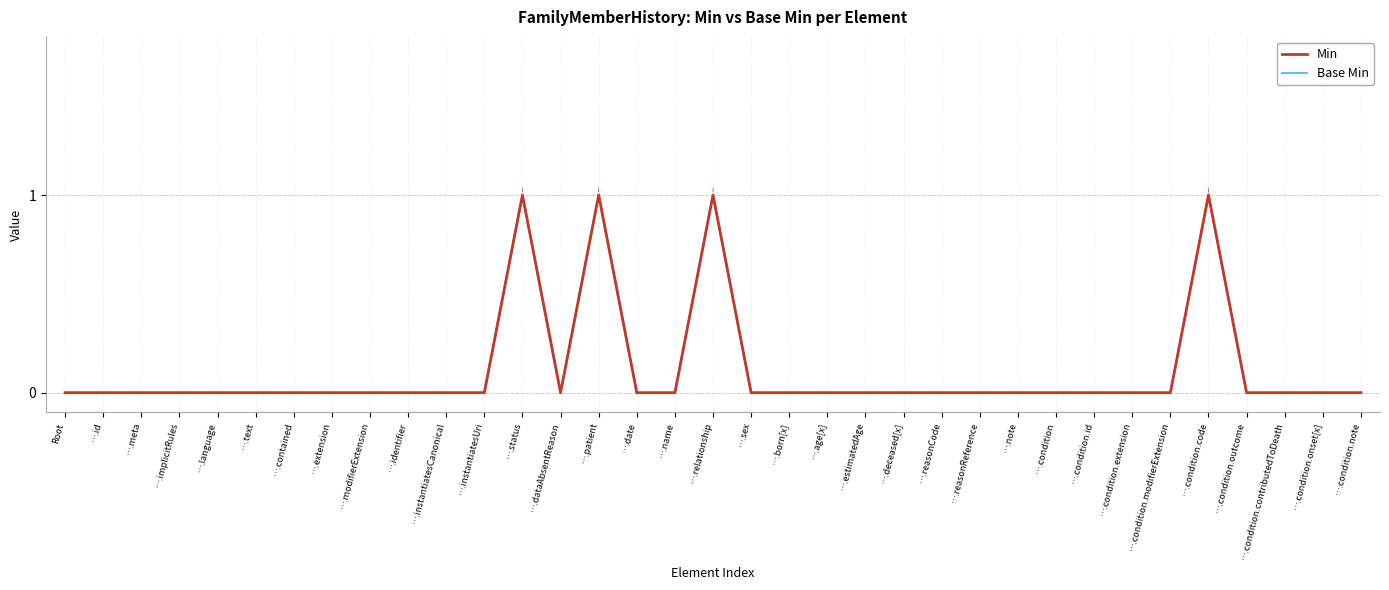

Does the chart have visible grid lines?

Yes